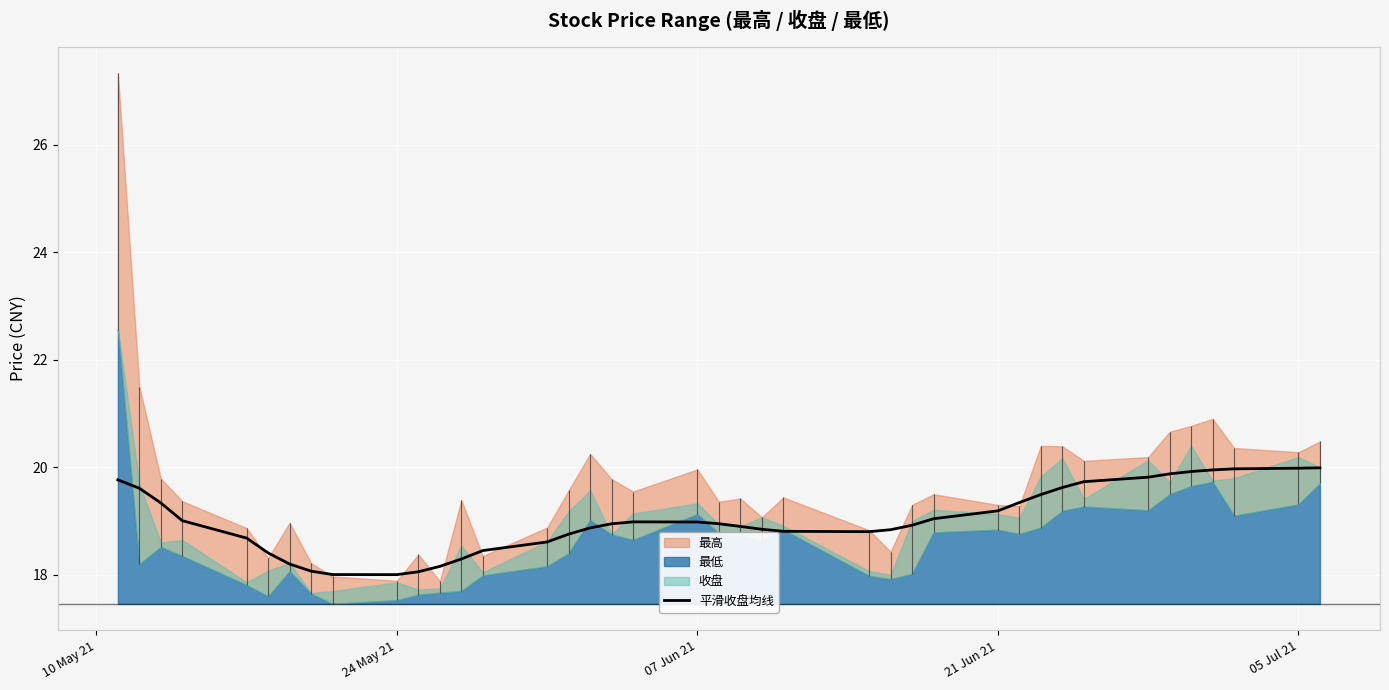

What is the highest value of the 平滑收盘均线 series?

20.0